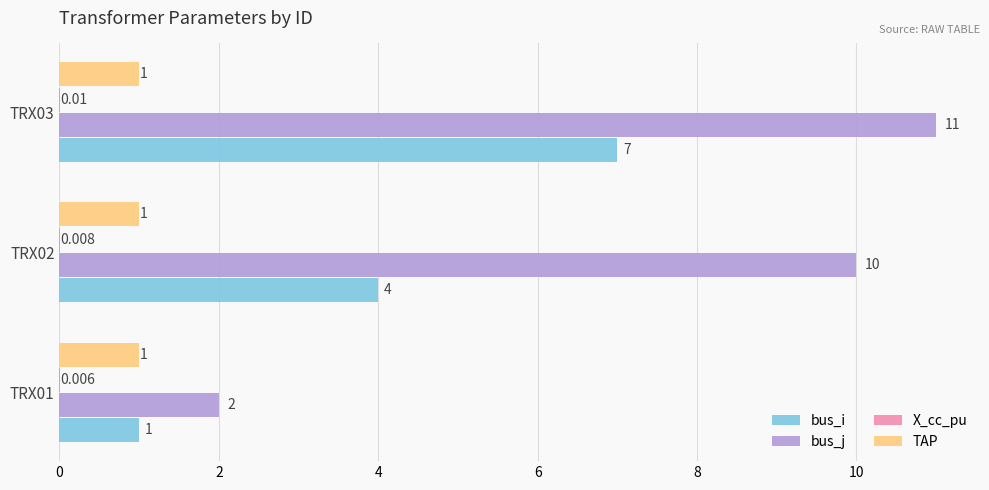

Which series has the largest total across all categories?

bus_j